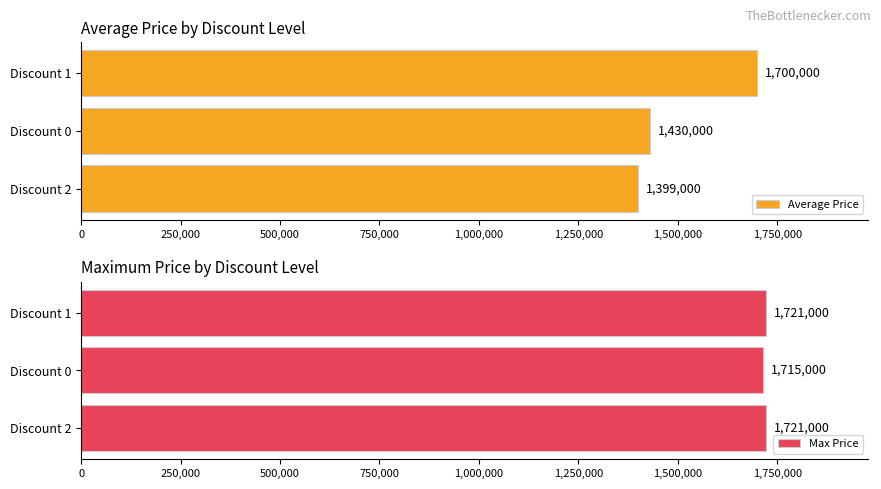

The Average Price series shows 658666 at Discount 0. True or false?

False